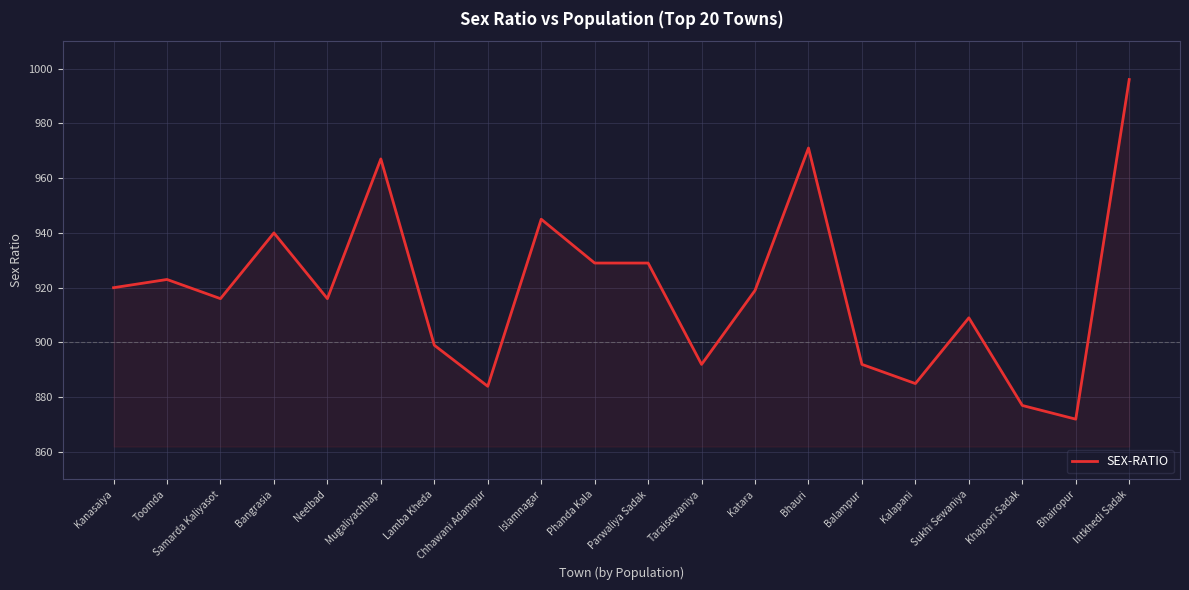

What position from the right is Kanasaiya?

20